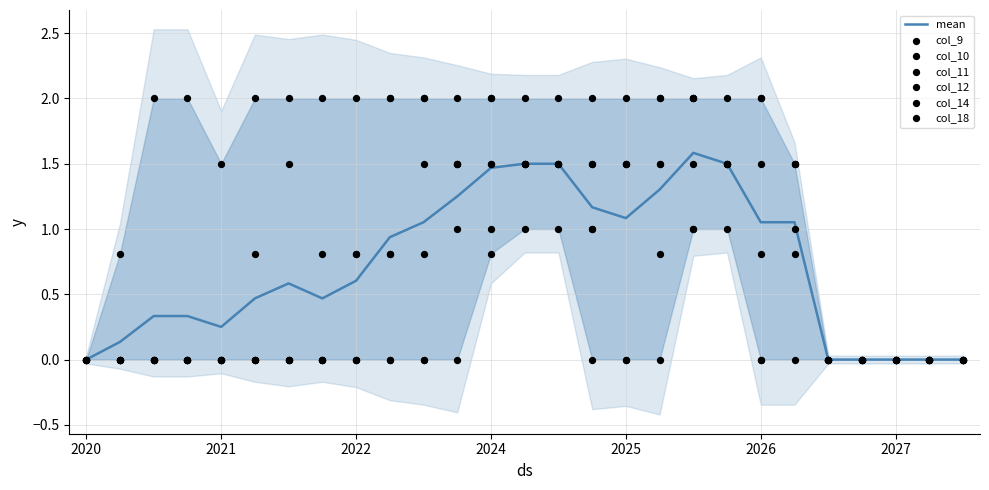

Is the value of col_18 at 13 greater than the value of col_11 at 9?

No